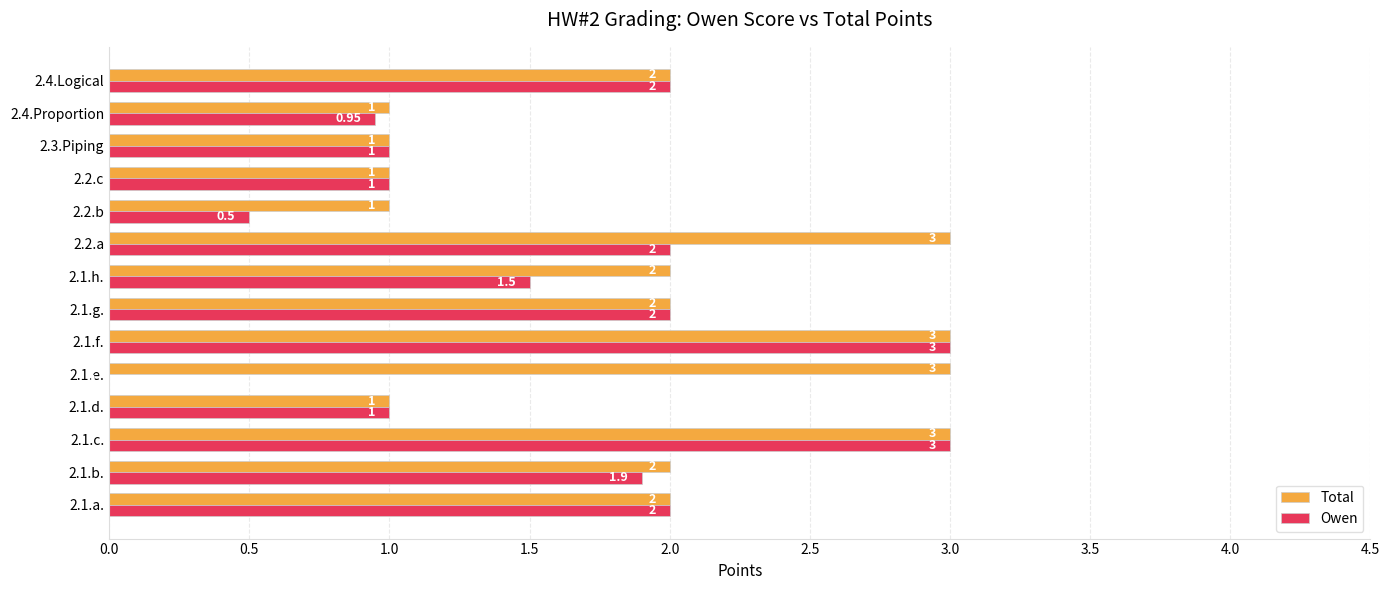

Which series has the largest total across all categories?

Total